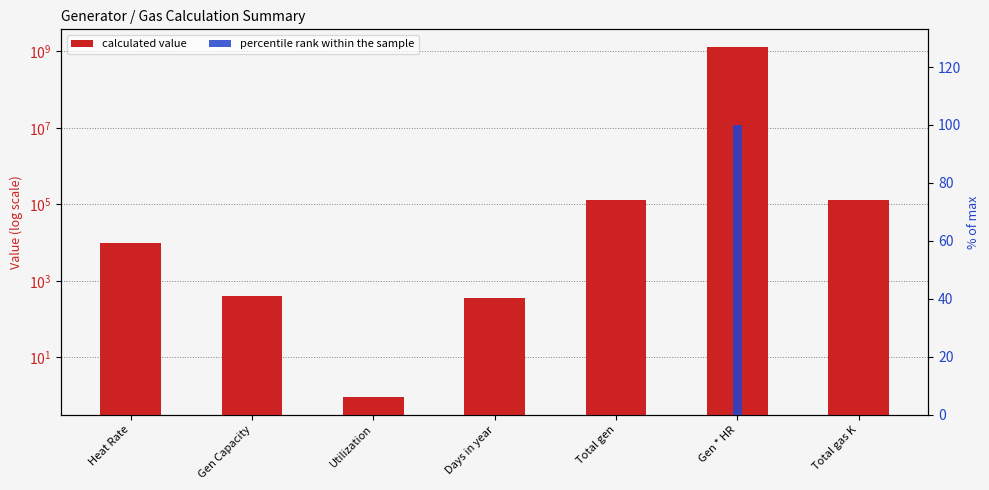

What is the approximate value of calculated value at Gen Capacity?

400.0